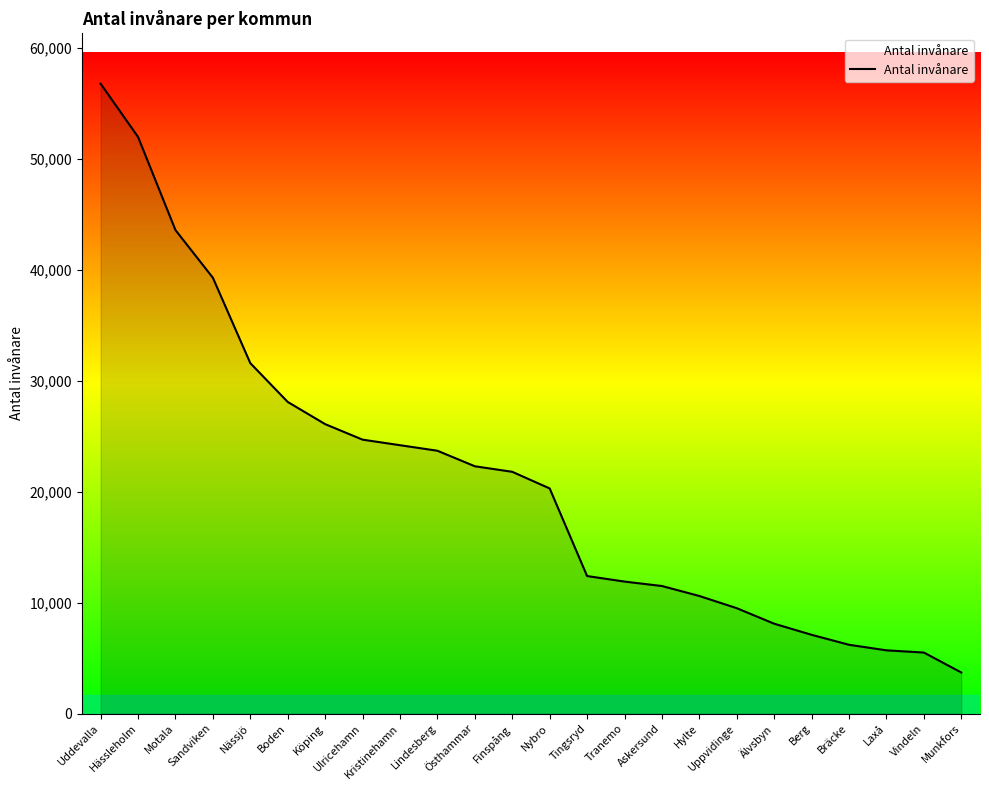

How many distinct data groups are displayed?

1